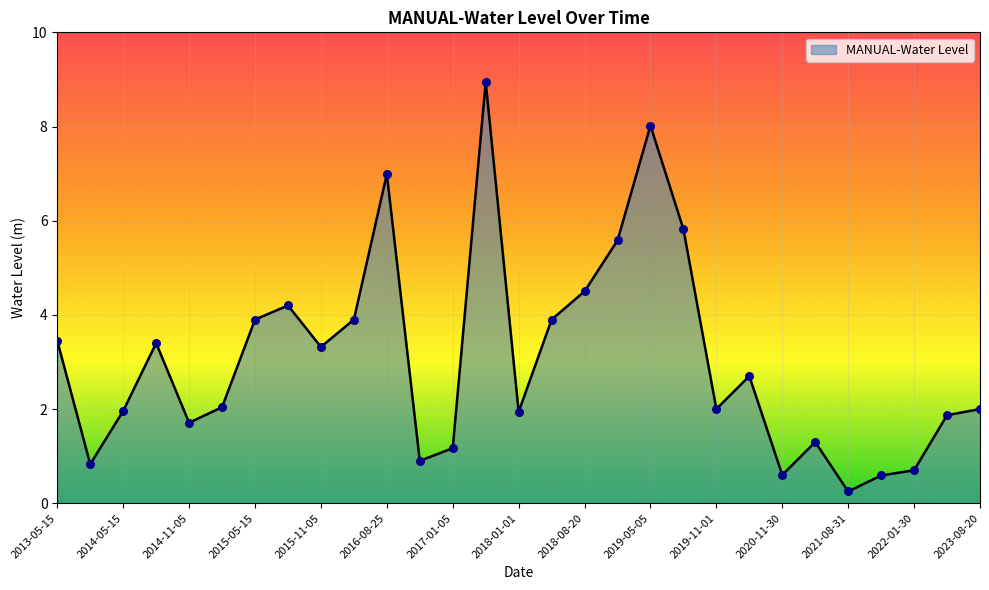

What is the greatest value displayed?

8.9